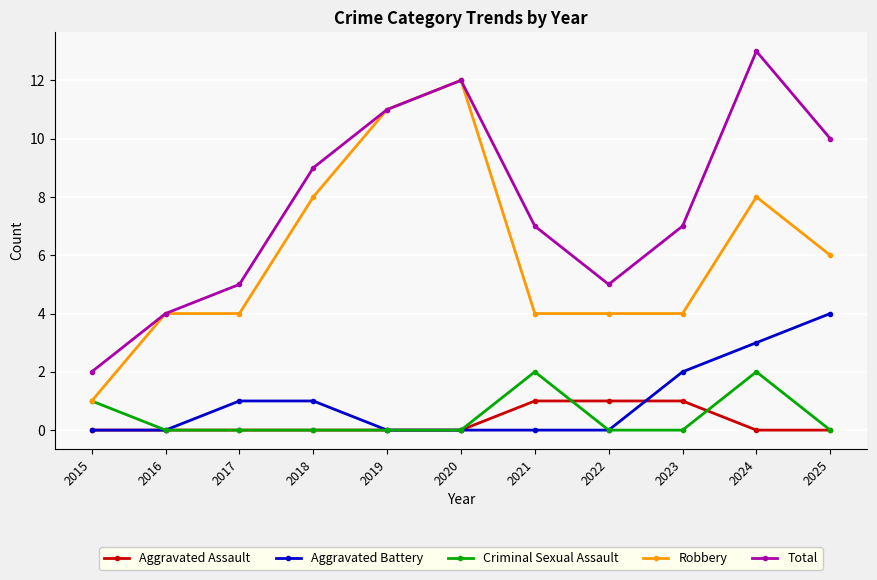

How many interior local valleys does the Total series have?

1